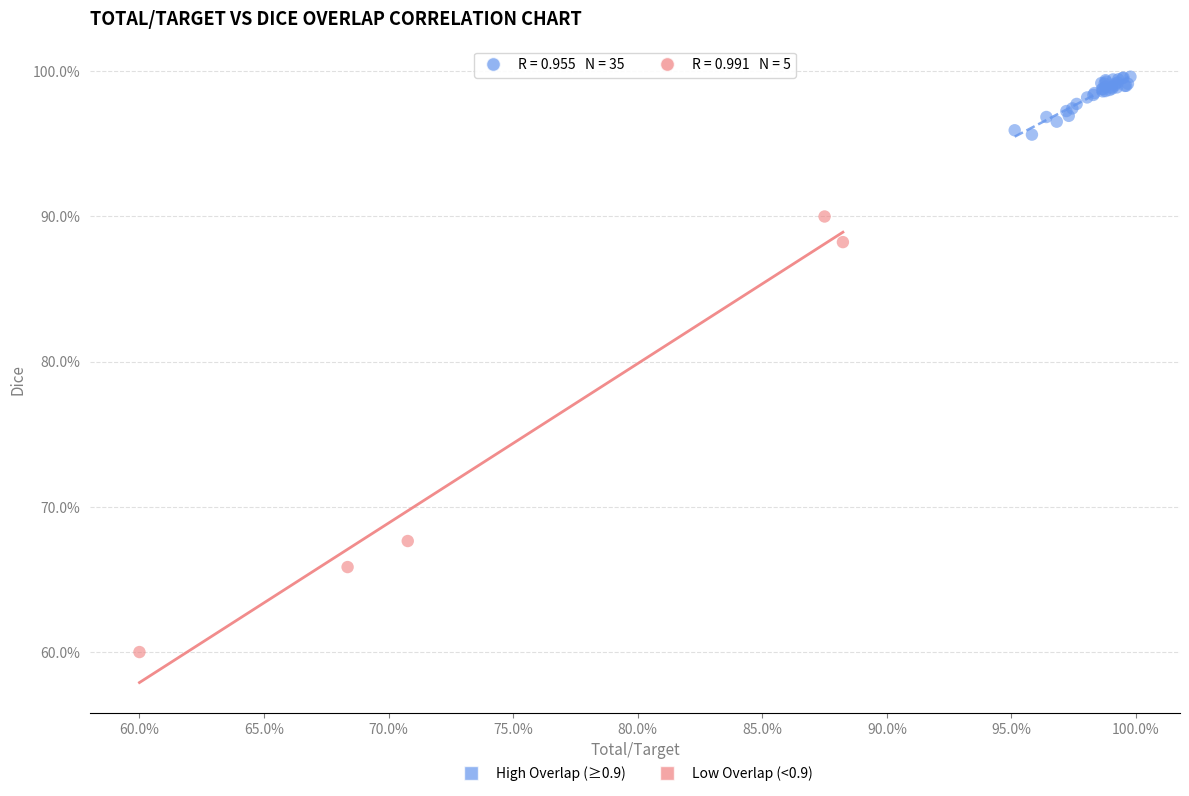

What are all the series names shown in the legend?

High Overlap (≥0.9), Low Overlap (<0.9)